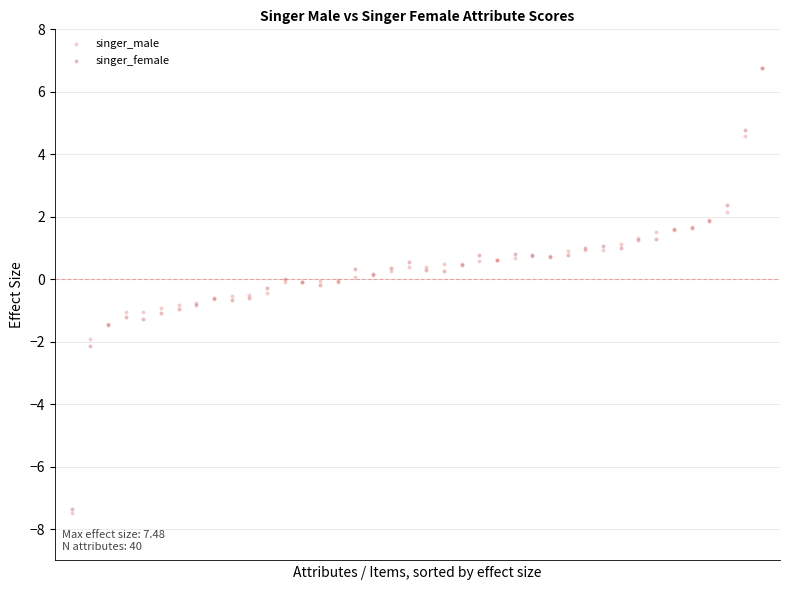

What are all the series names shown in the legend?

singer_male, singer_female